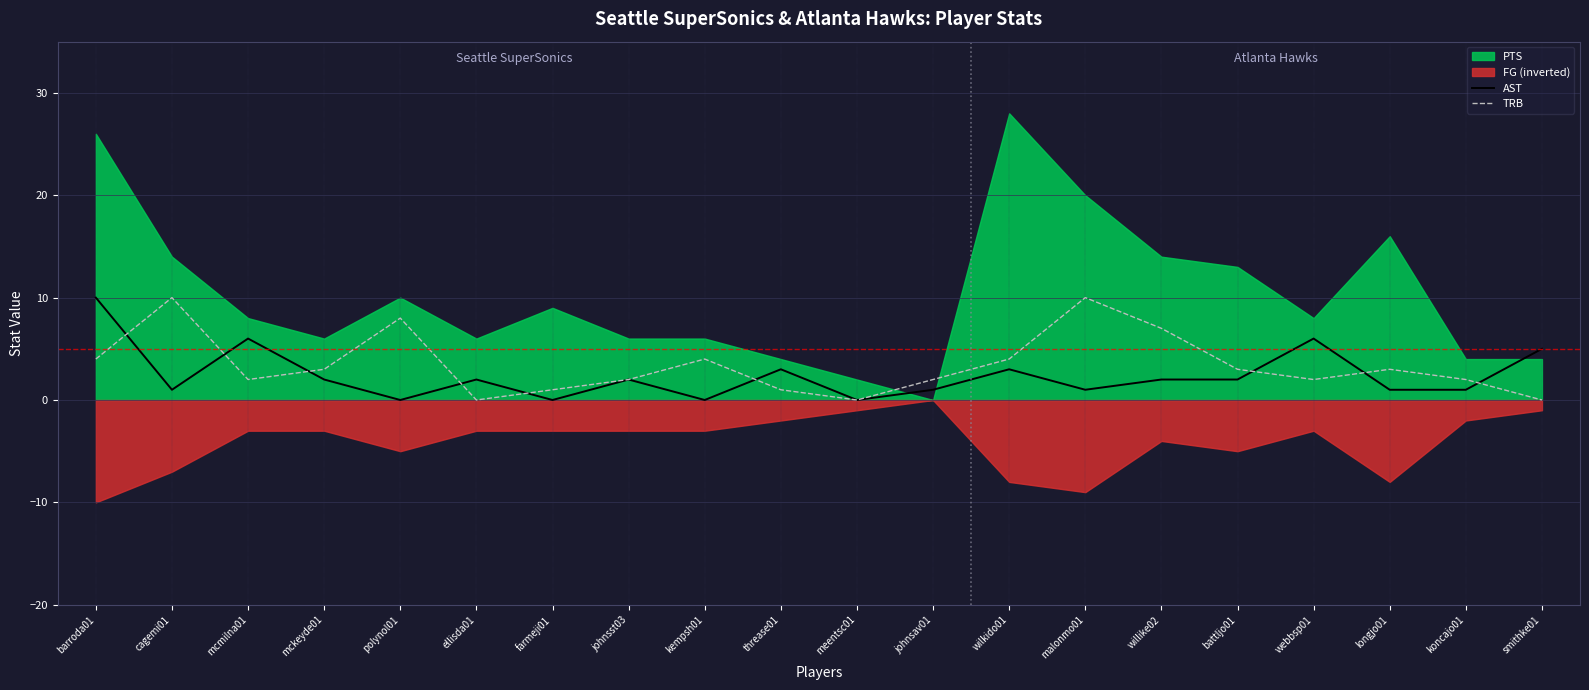

The value of AST at willike02 is 4. True or false?

False